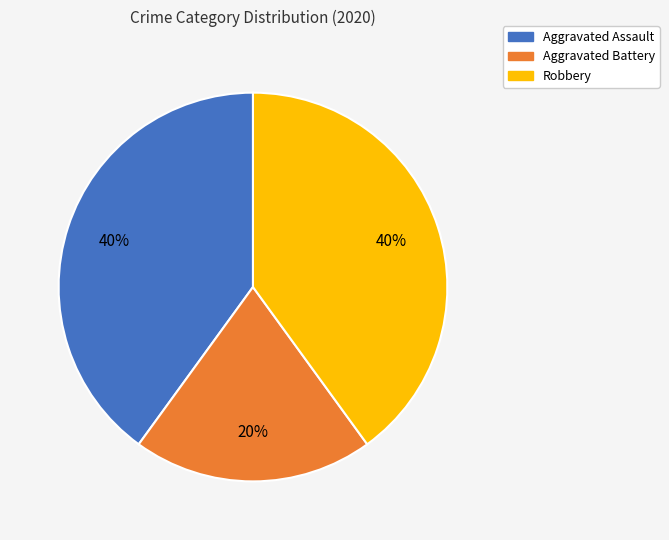

Which category has the smallest portion of the pie?

Aggravated Battery